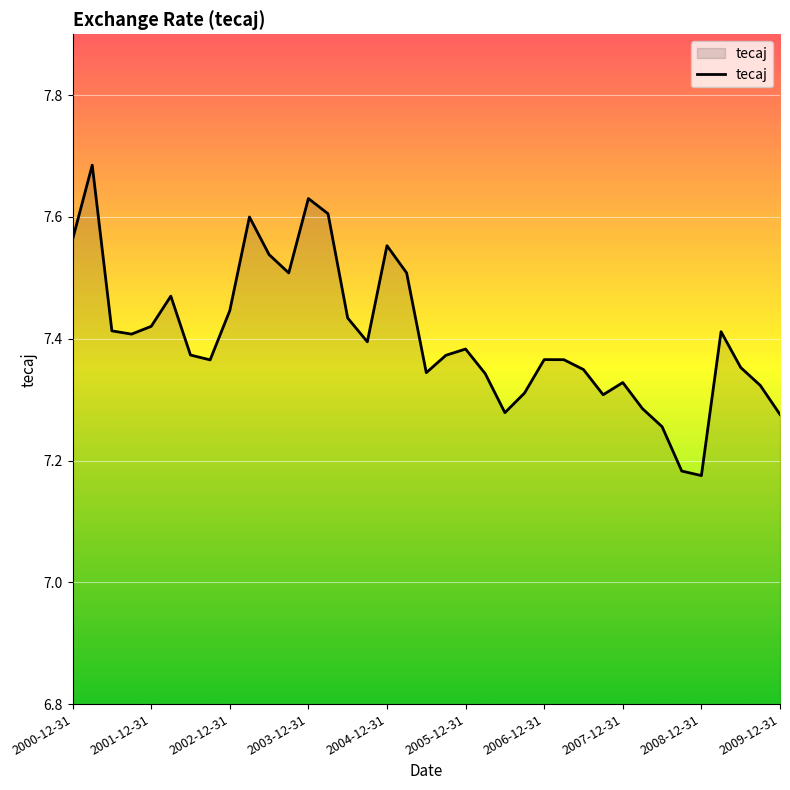

What is the difference between the maximum and minimum values?

0.5